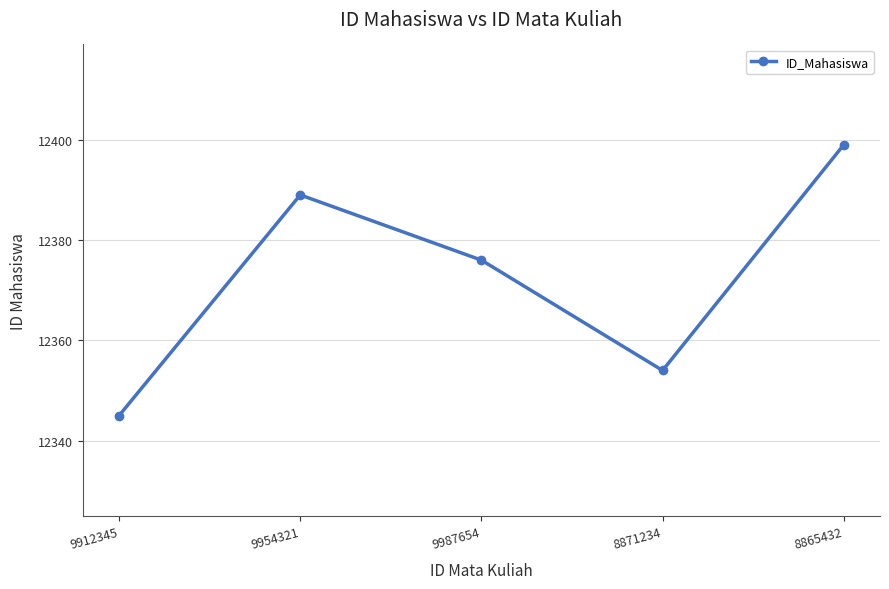

Reading left to right, list all the values displayed in this chart.

12345	12389	12376	12354	12399